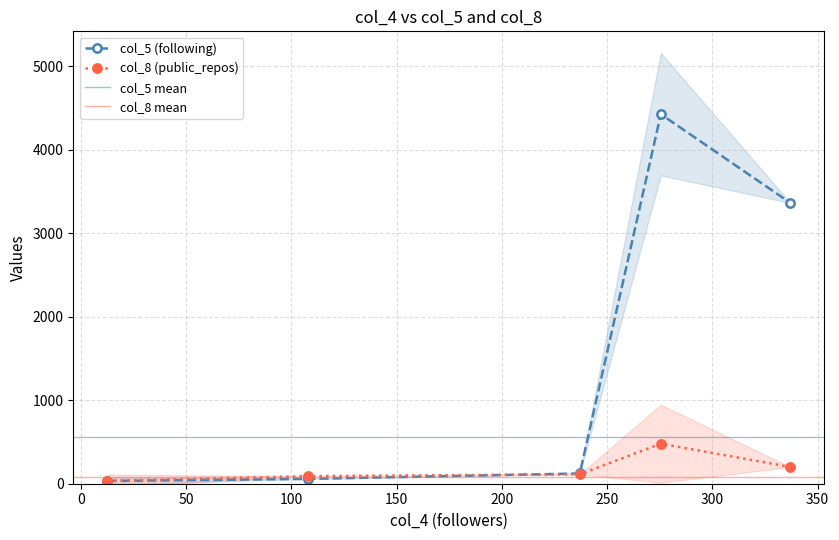

The col_5 series shows 29 at netcho. True or false?

False